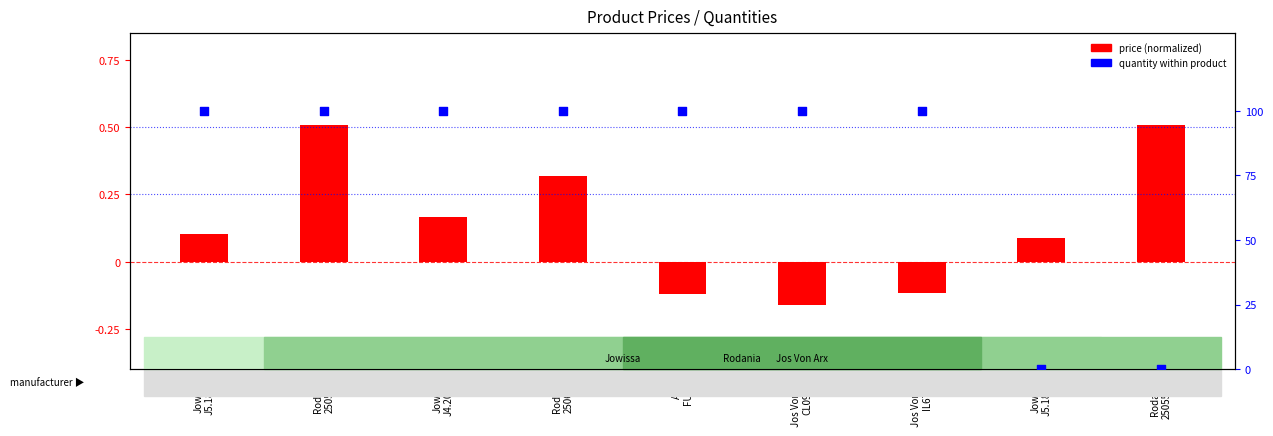

What is the total value across all series at Jowissa
J4.204.M?

100.2